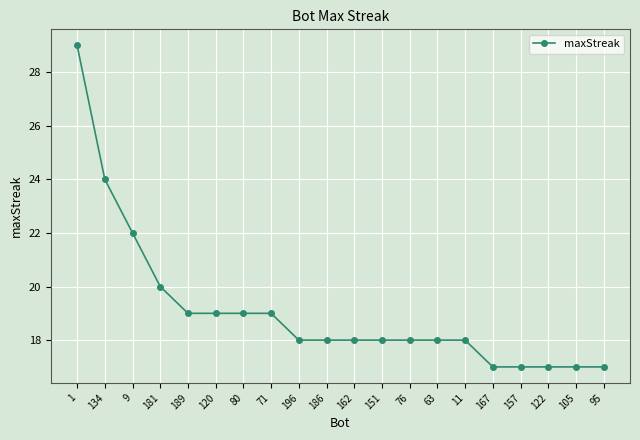

What is the minimum value shown in the chart?

17